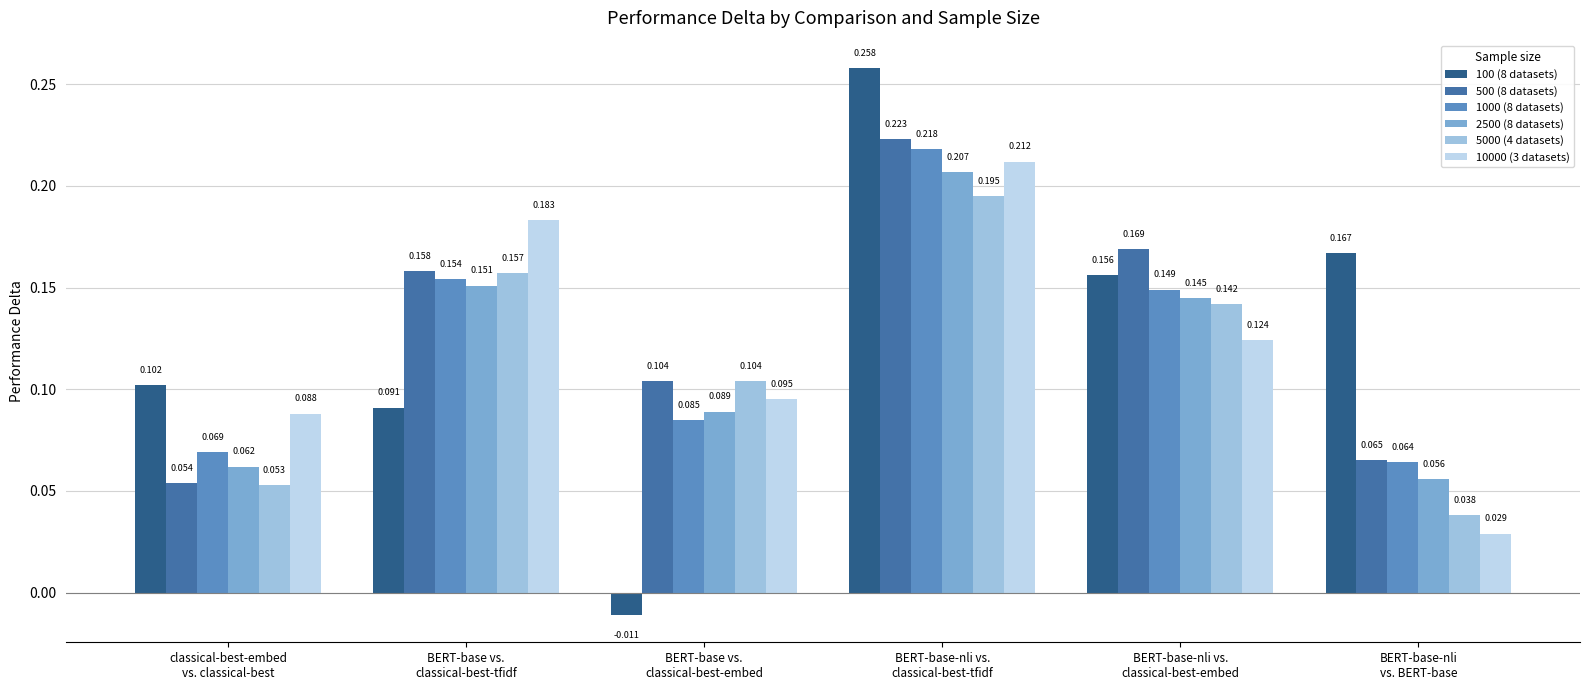

What is the label of the 5th bar from the left?

BERT-base-nli vs.
classical-best-embed